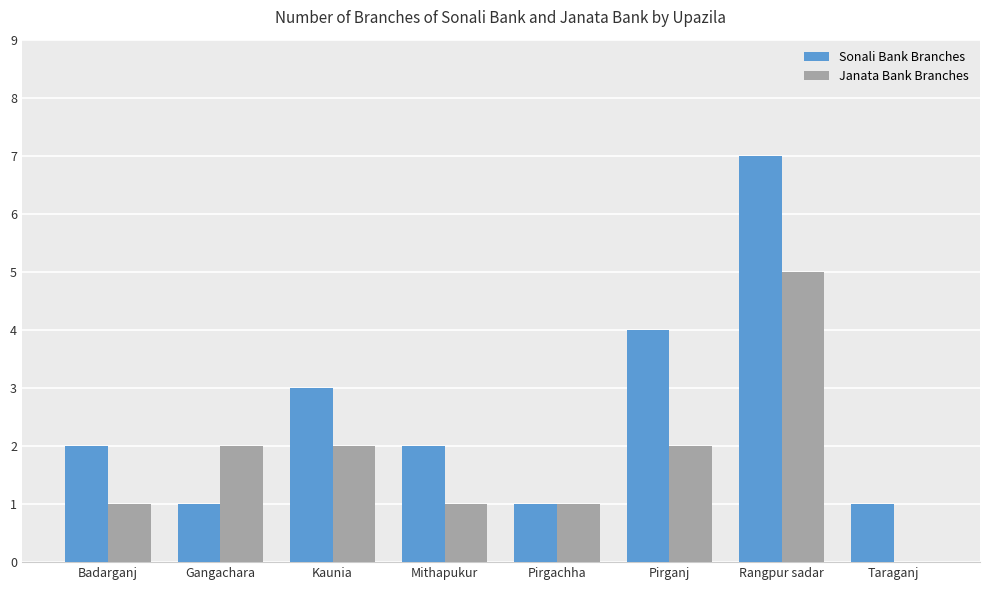

Which label corresponds to the largest value in the chart?

Rangpur sadar